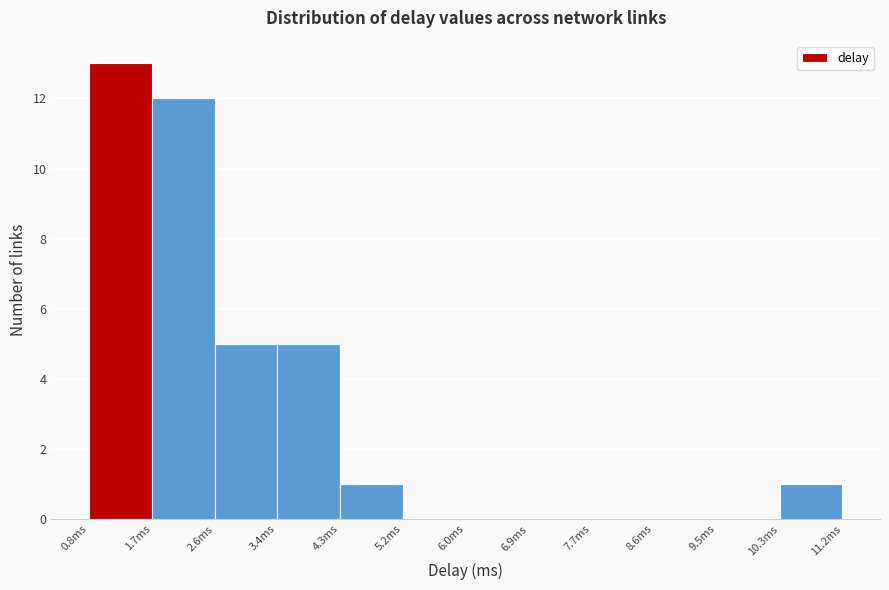

Which range on the x-axis has the tallest bar?

0.8 to 1.7